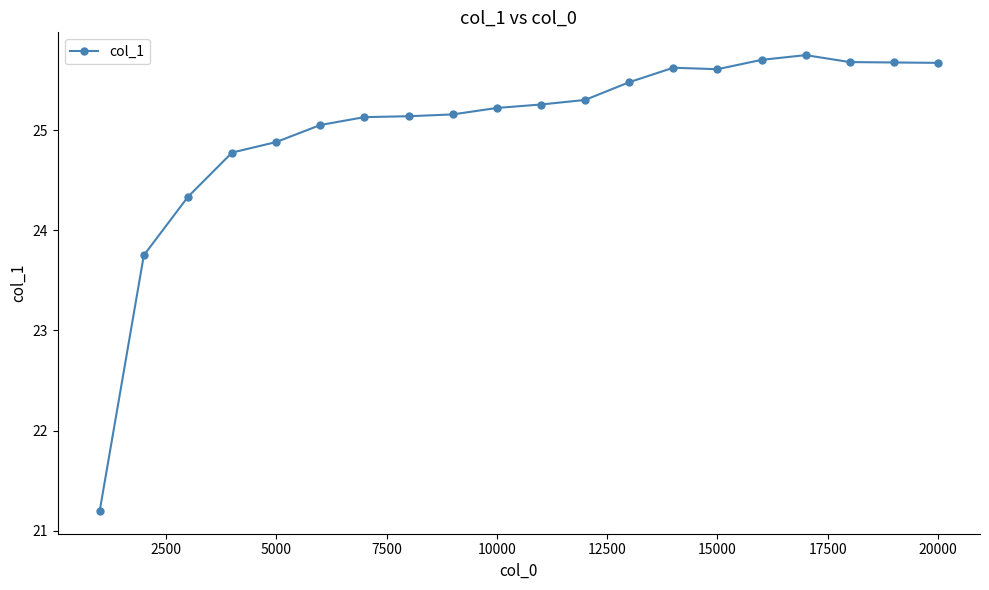

What is the smallest value displayed?

21.2